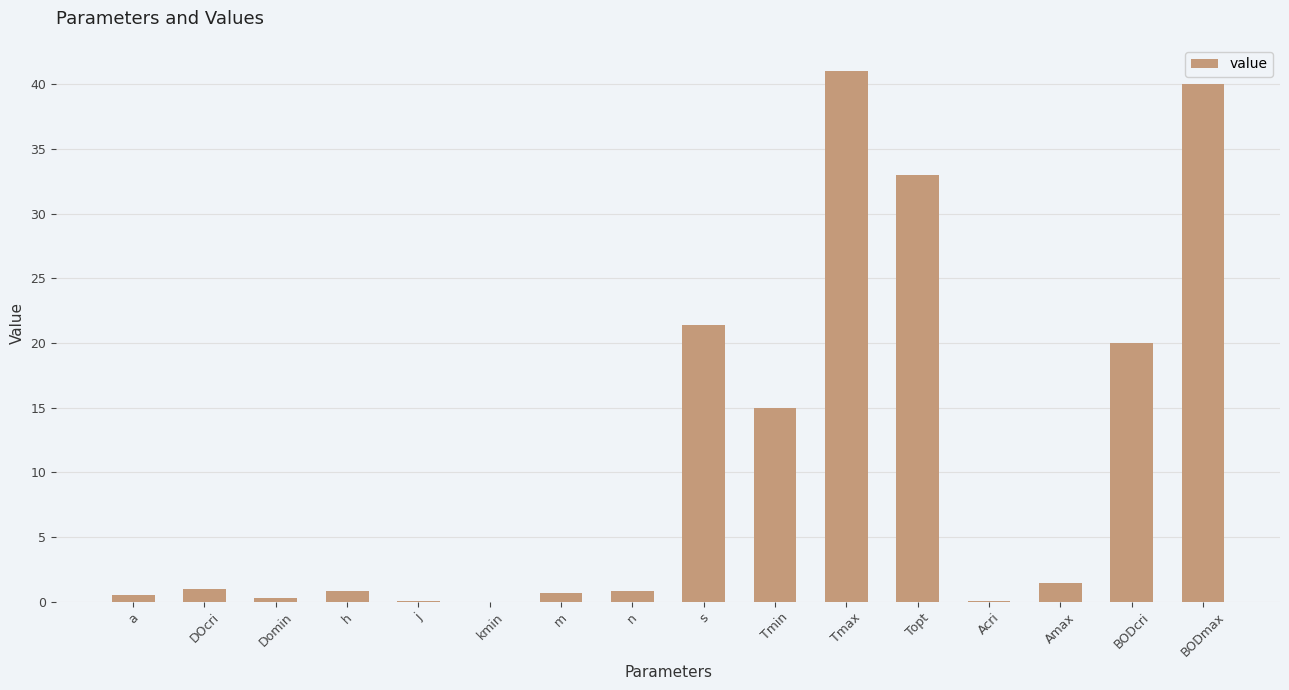

Is it true that the value at Topt is 53.6?

False